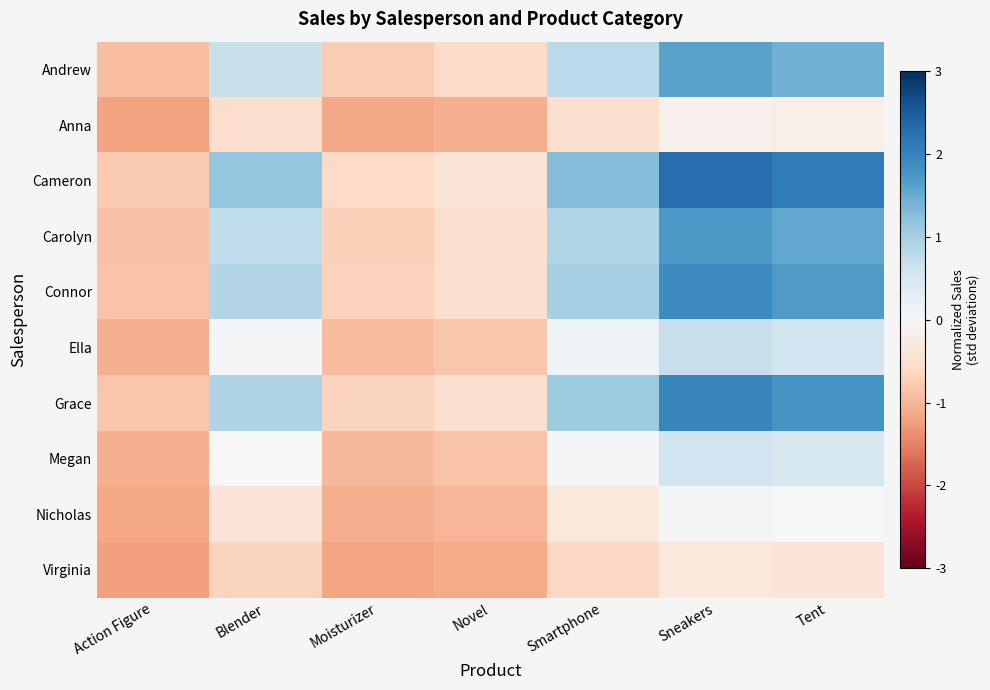

Count the number of data series in this chart.

10